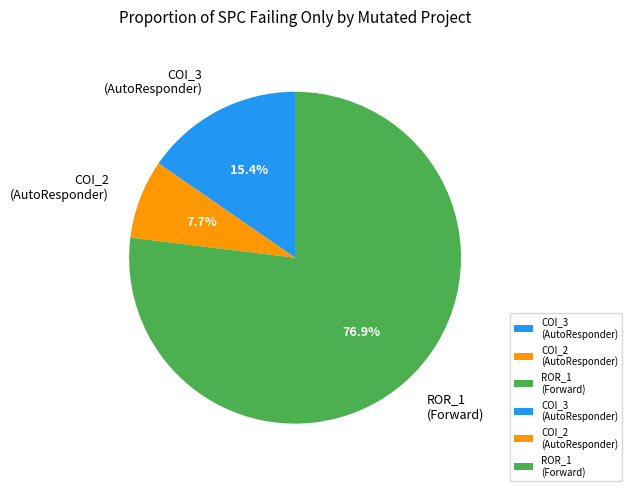

How many slices are in this pie chart?

3